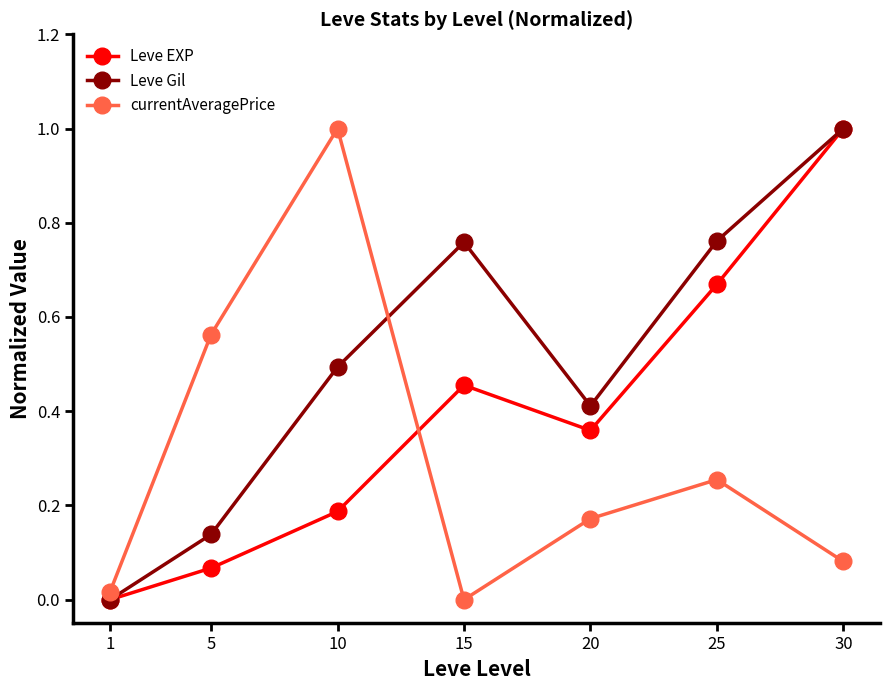

True or false: Leve EXP has more than 1 points higher than both neighbors.

False